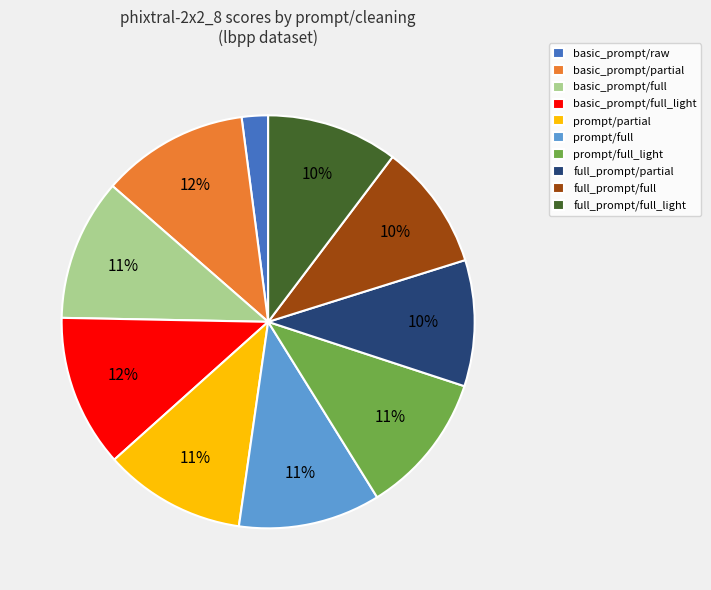

To the nearest percent, what portion does full_prompt/full represent?

10%